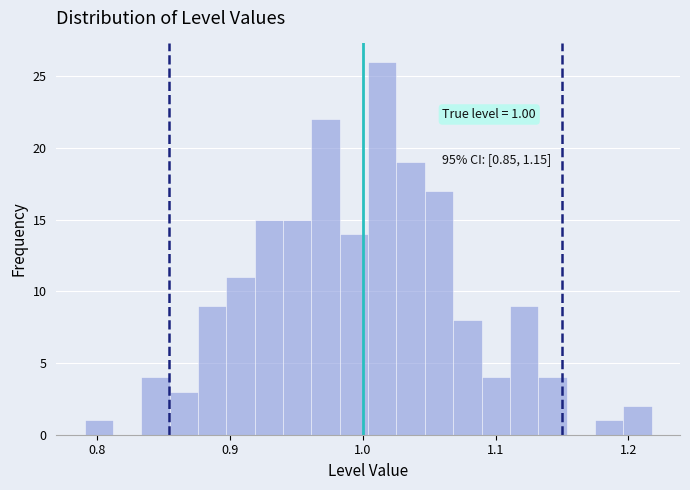

Around what value on the x-axis is the tallest bar? Give the approximate position of its centre, as read against the axis.

1.01